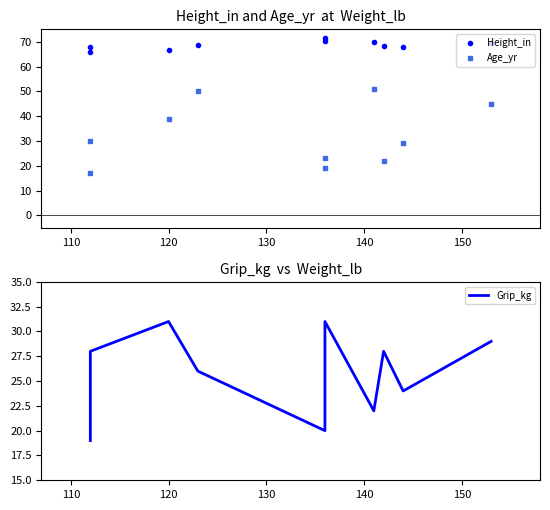

Does the chart display data point markers on the line(s)?

No